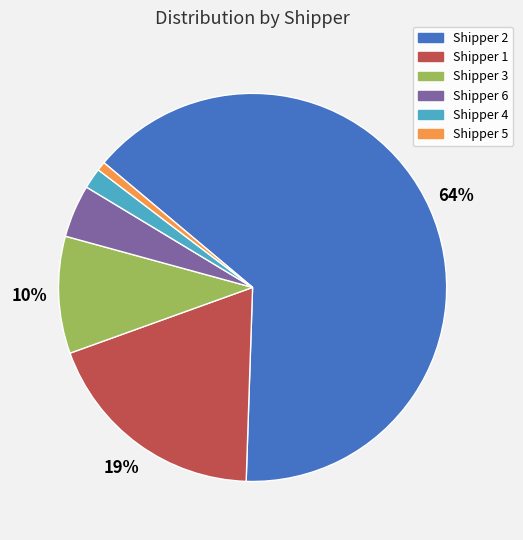

To the nearest percent, what is the average slice percentage?

17%